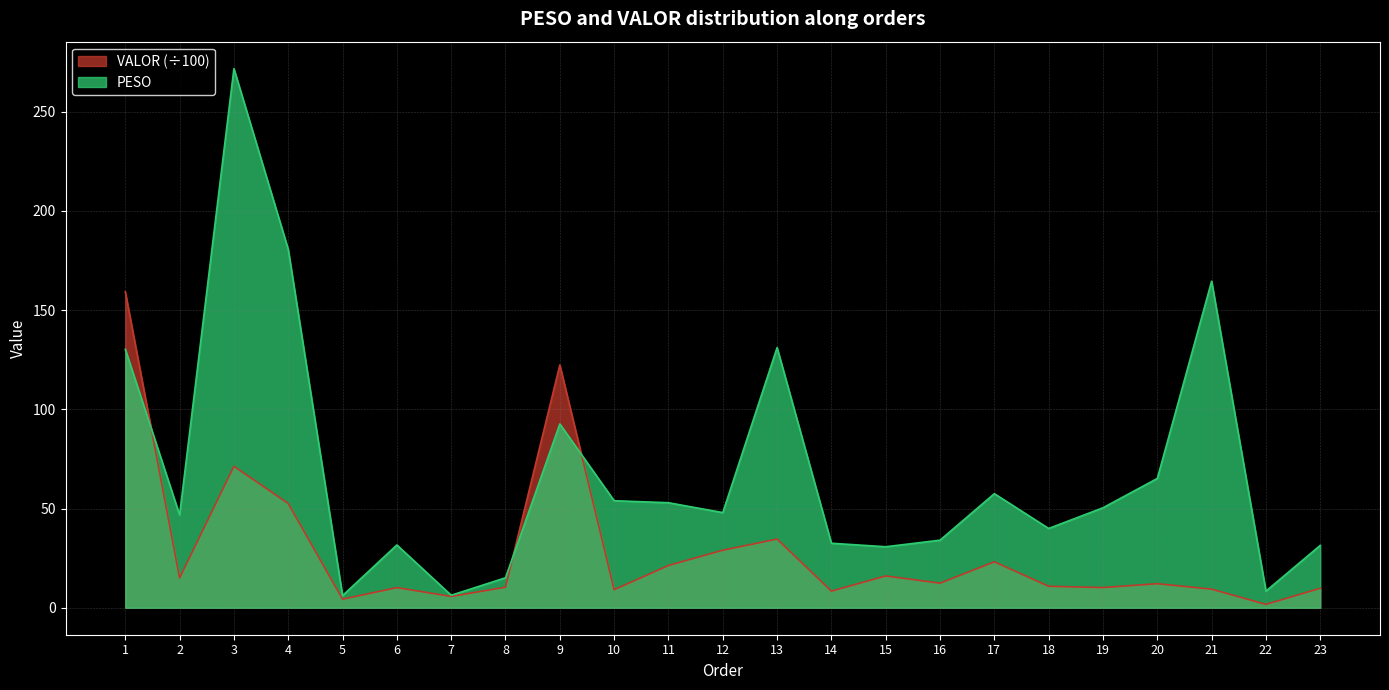

Where is the first local maximum for PESO?

3